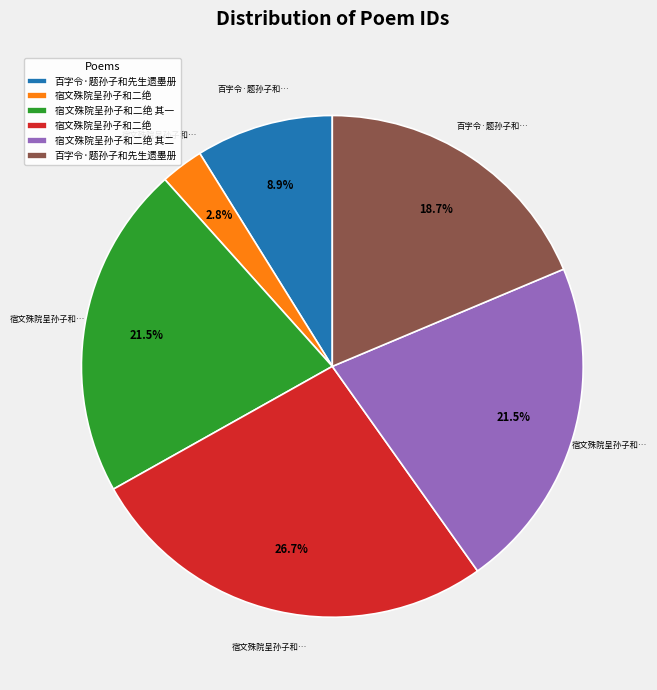

Is there a majority slice in this chart?

No